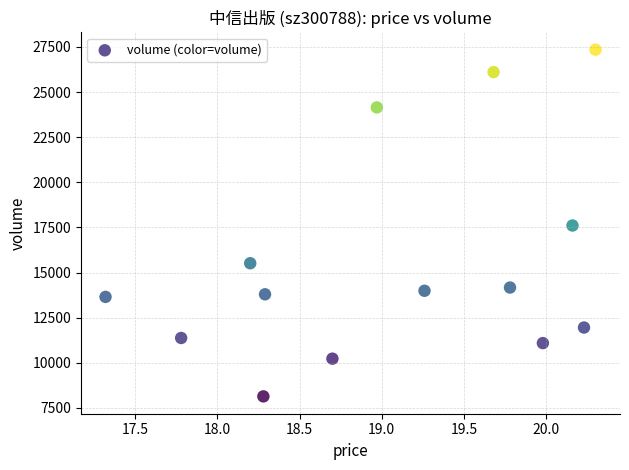

What is the range of Y values (max minus min)?

19215